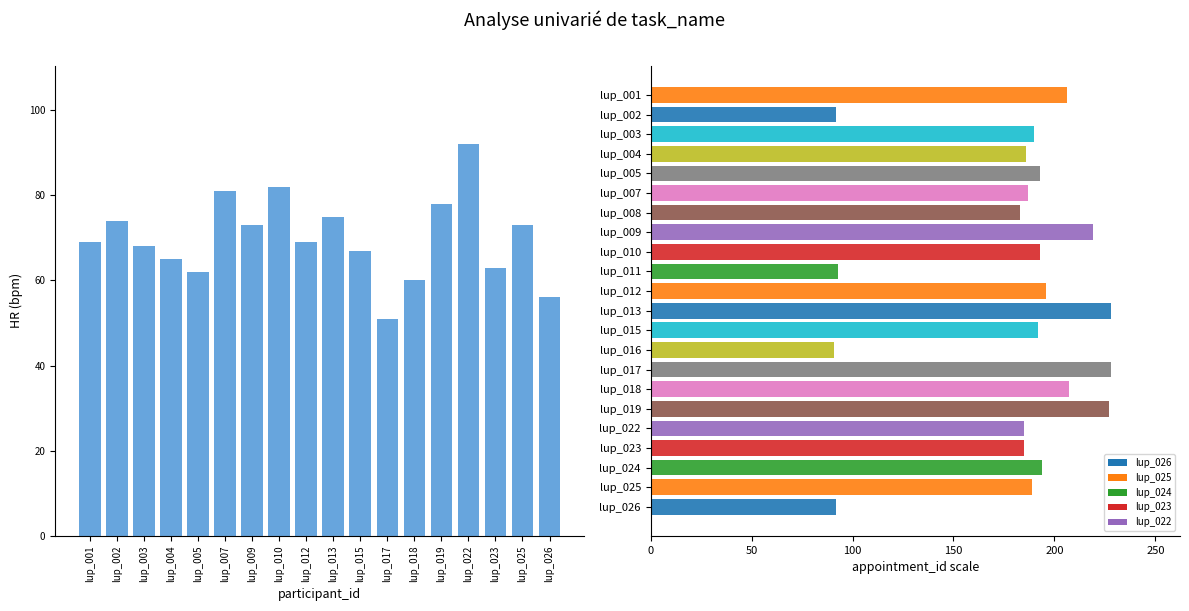

Which label corresponds to the smallest value in the chart?

lup_017